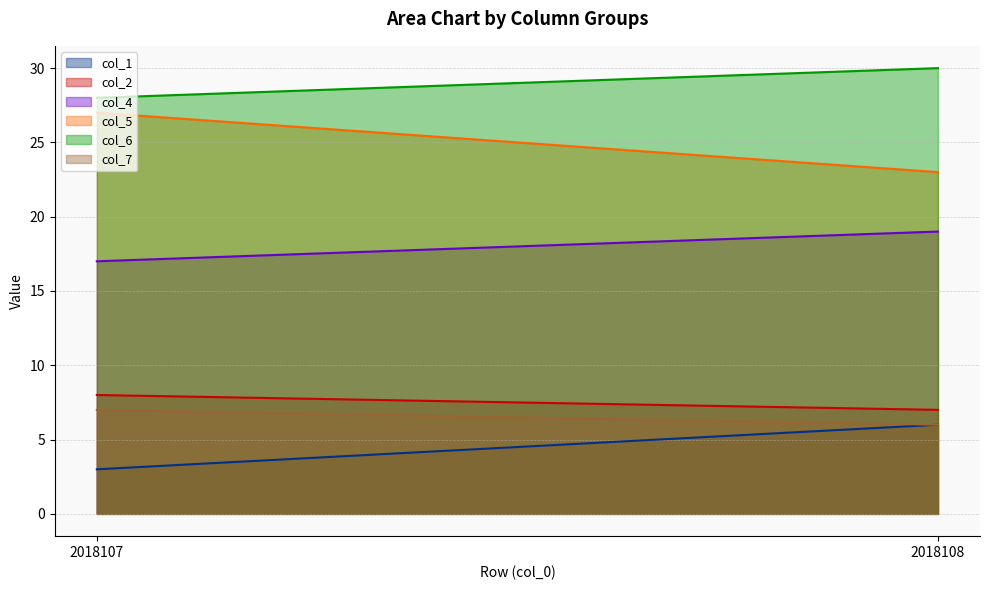

Which series has the widest spread of values?

col_5